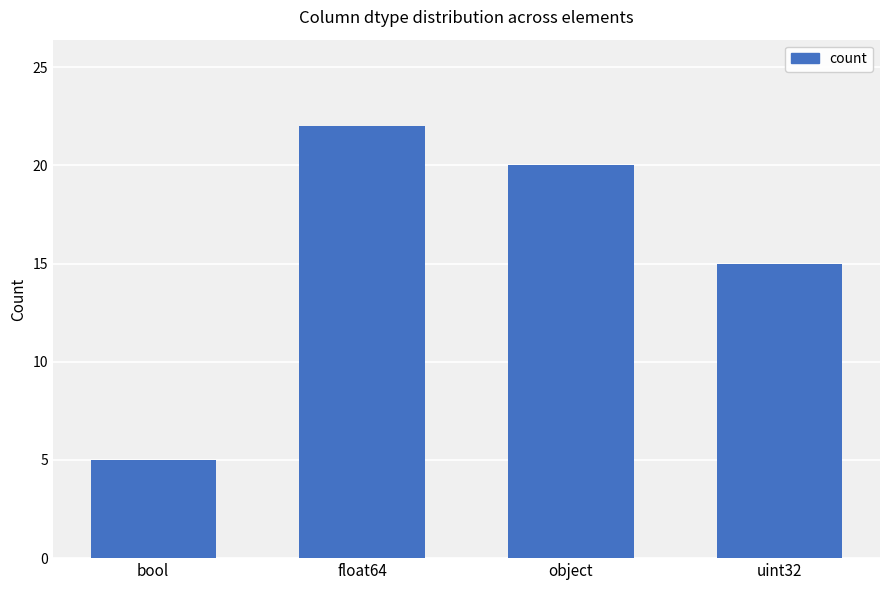

The chart shows a value of 20 at object. True or false?

True